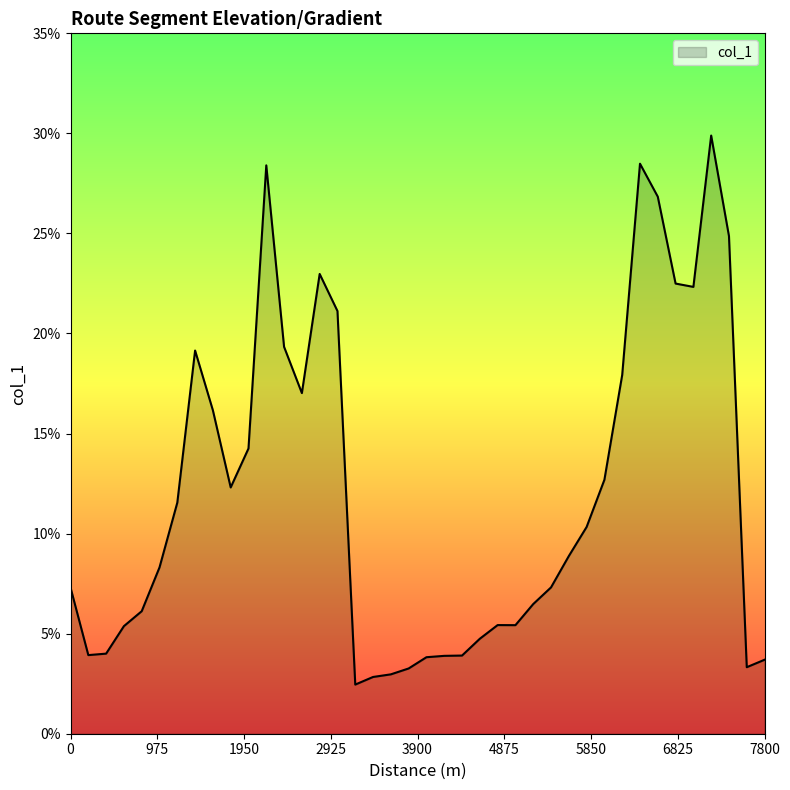

What is the difference between the maximum and minimum values?

27.4